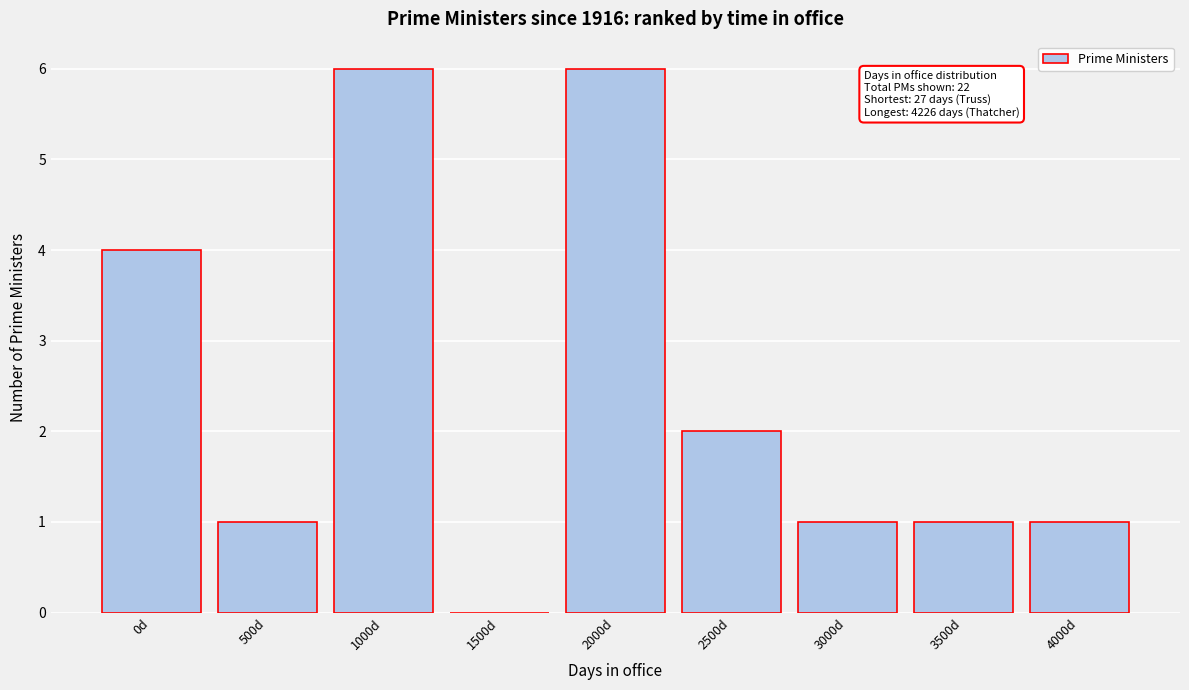

Reading left to right, extract all data points from this chart.

0d=4	500d=1	1000d=6	1500d=0	2000d=6	2500d=2	3000d=1	3500d=1	4000d=1